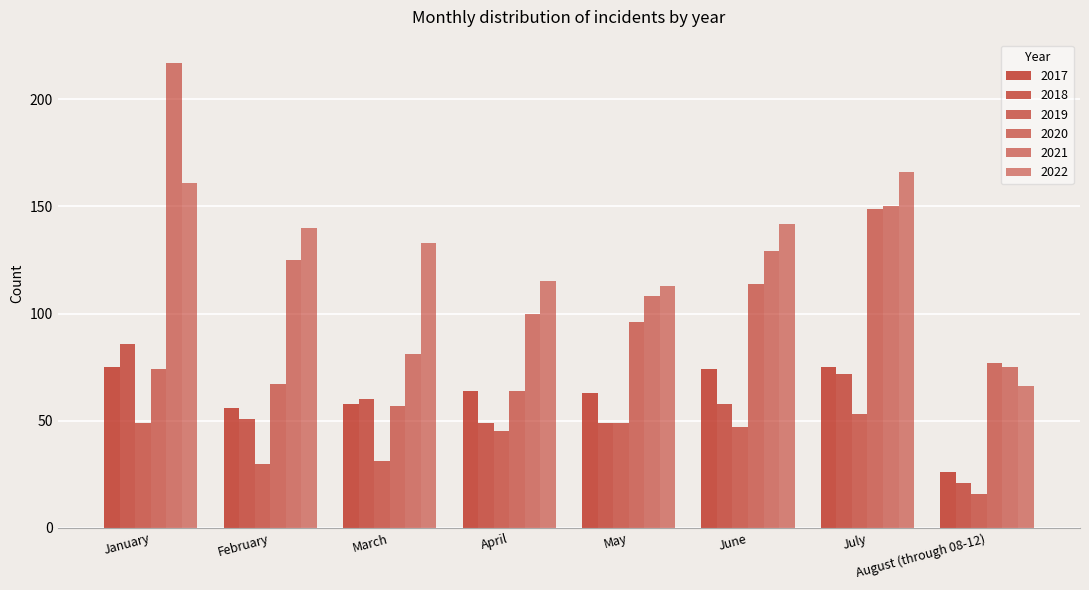

At how many categories does at least one series exceed 47?

8